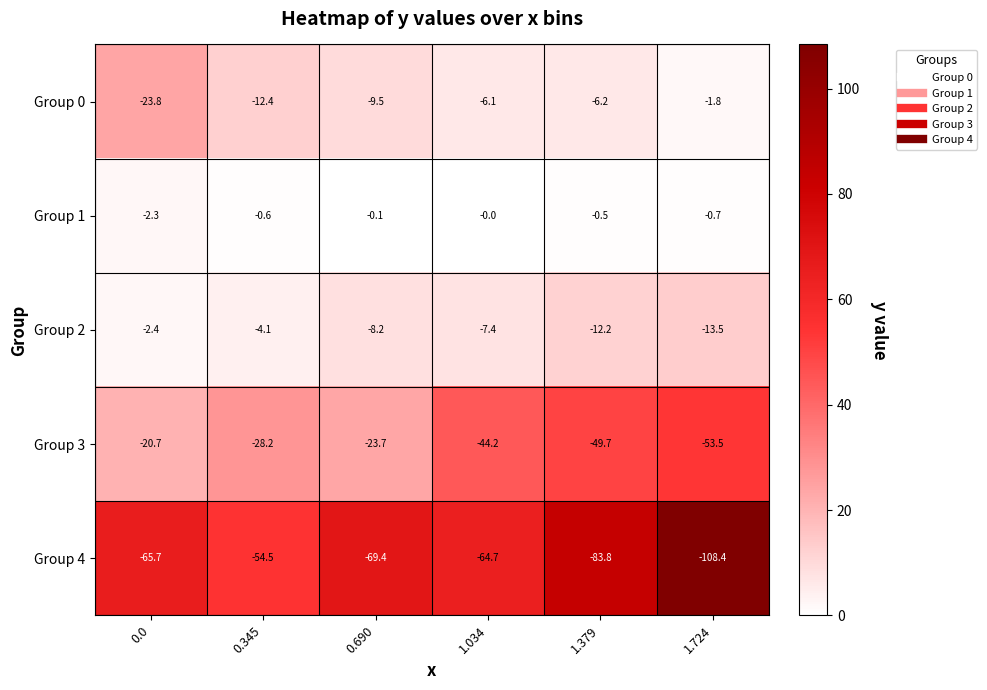

True or false: Group 0 has a value of -6.1 at 1.034.

True